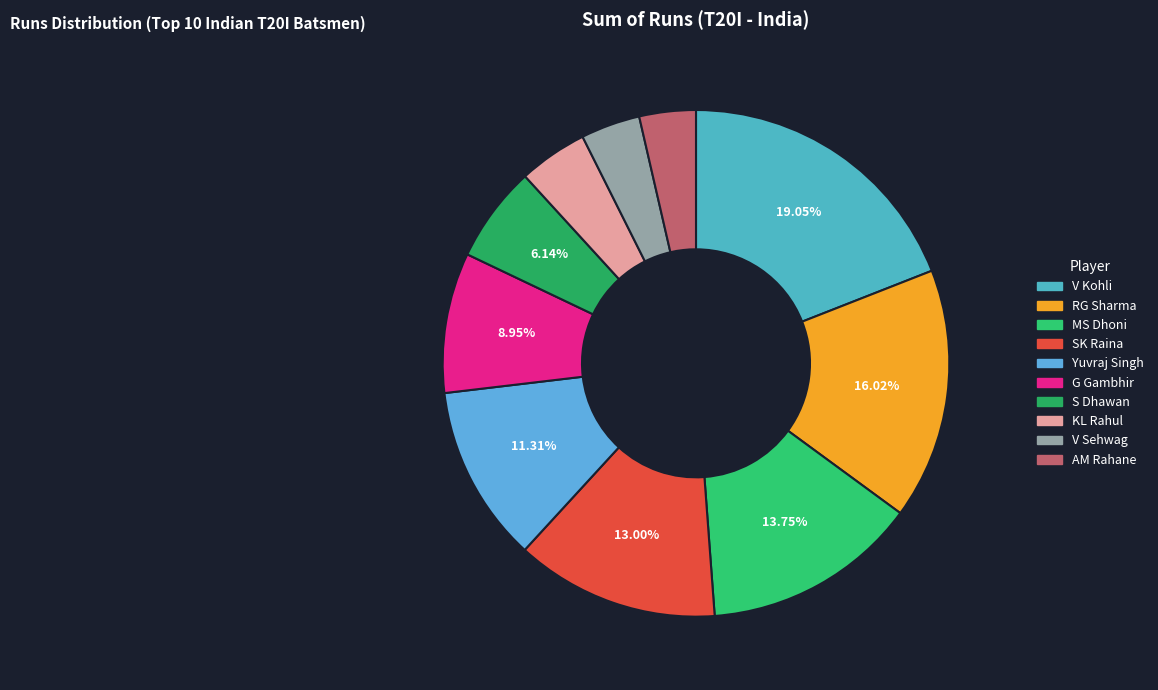

To the nearest percent, what is the combined percentage of Yuvraj Singh and S Dhawan?

17%